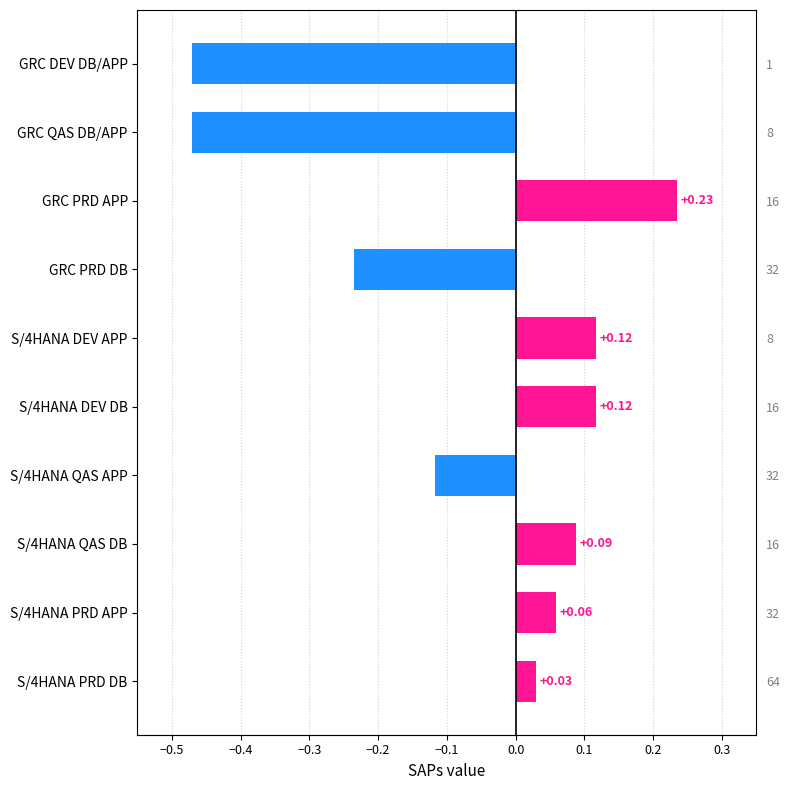

What is the minimum value shown in the chart?

-0.5